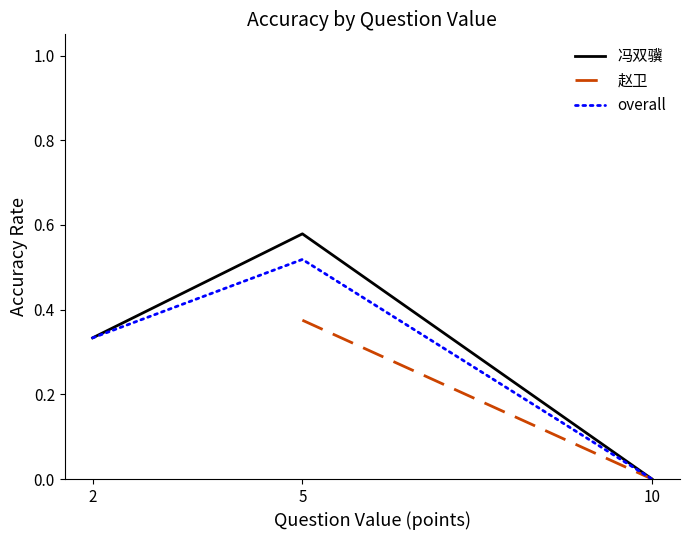

What is the highest value of the 冯双骥 series?

0.6